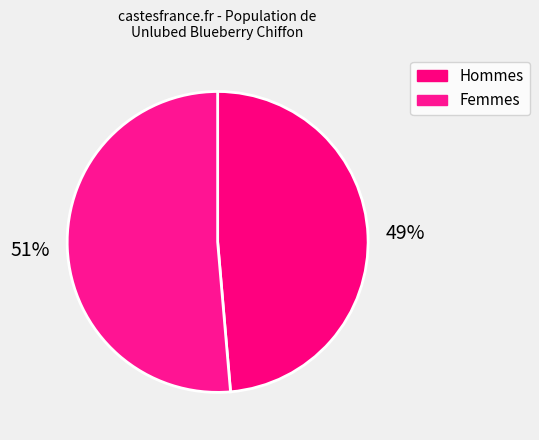

Is there any slice that represents more than half of the pie?

Yes